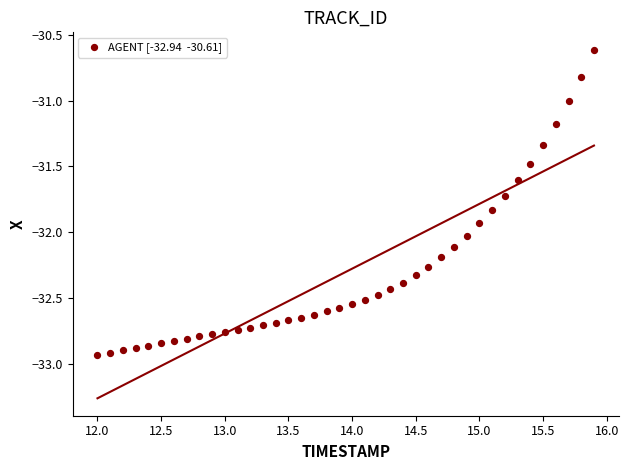

What is the range of Y values (max minus min)?

2.3